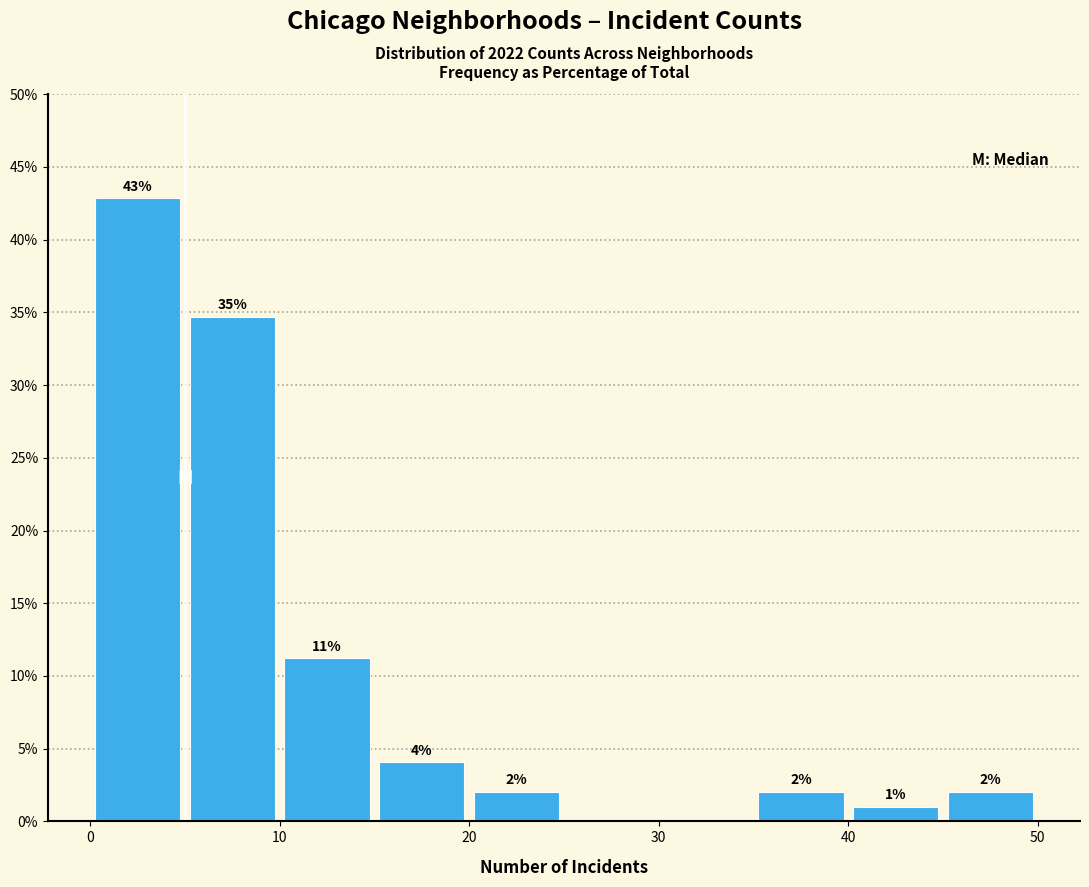

Over which range of the x-axis is the bar tallest?

0 to 5